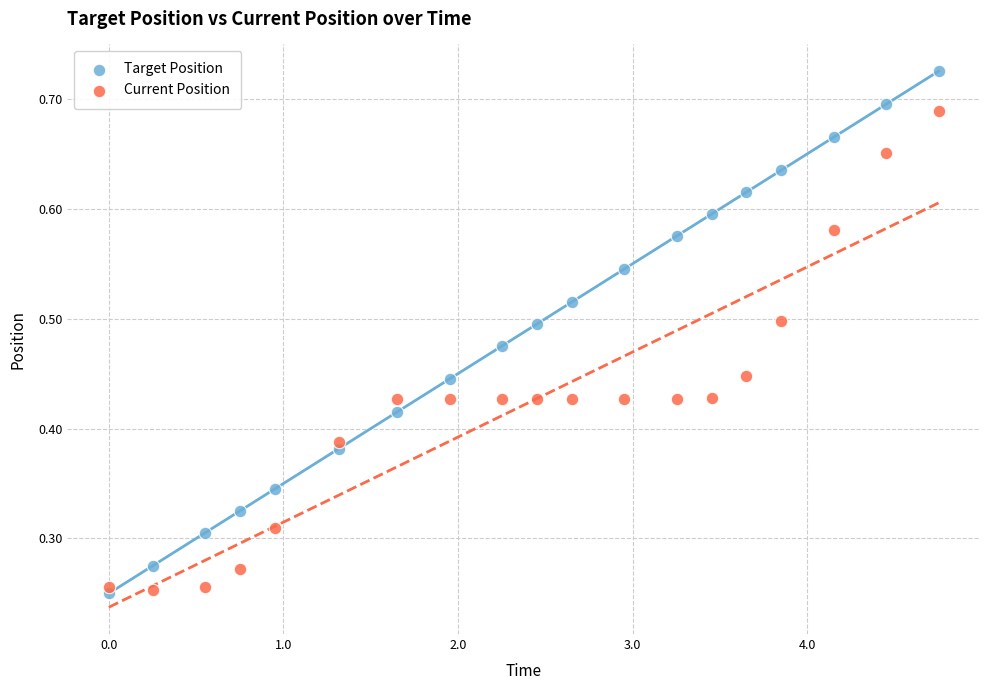

Which series has the widest spread of Y values?

Target Position